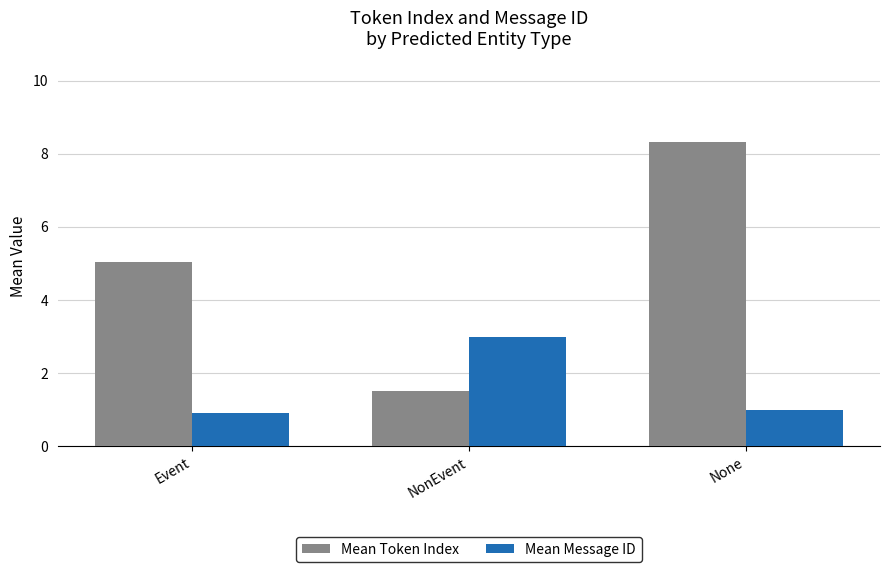

Does the chart contain stacked bars?

No